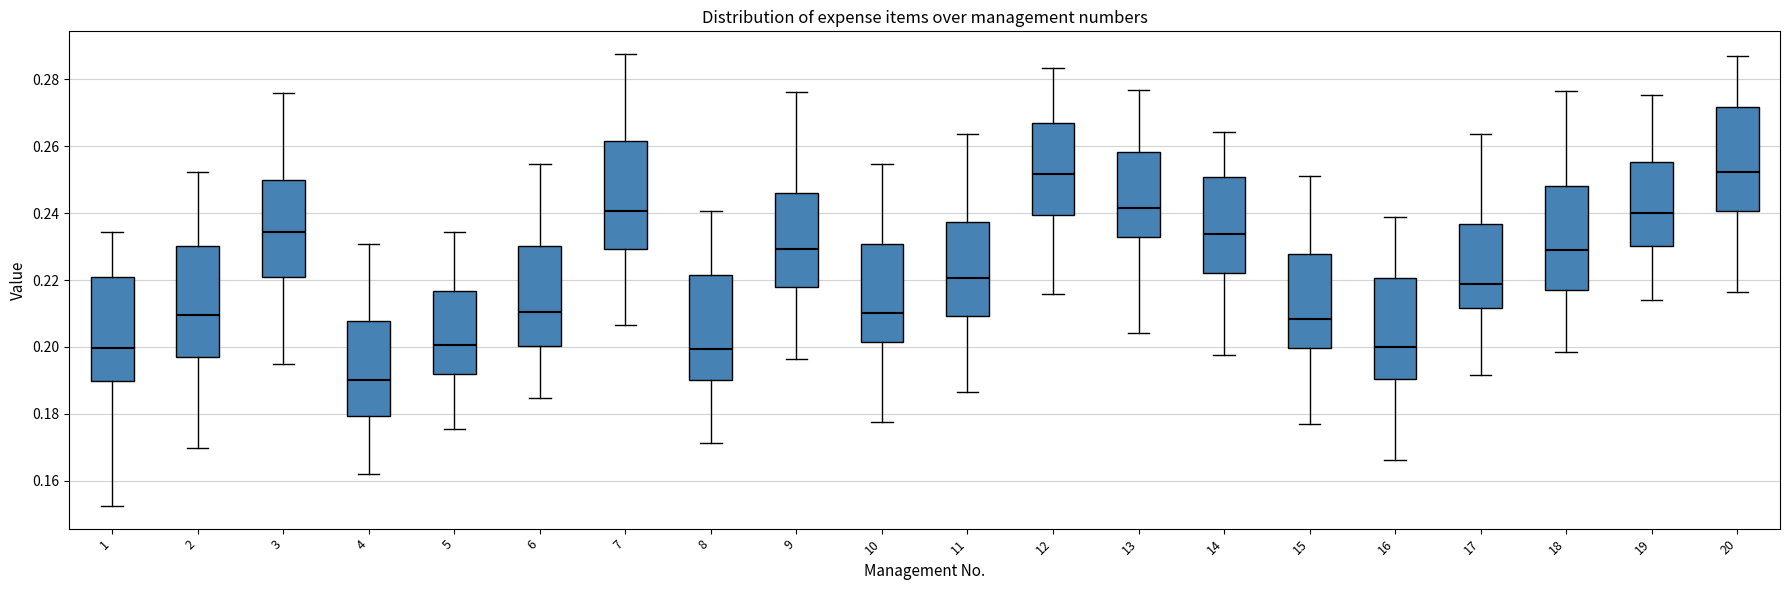

Which box's median line is the lowest?

4